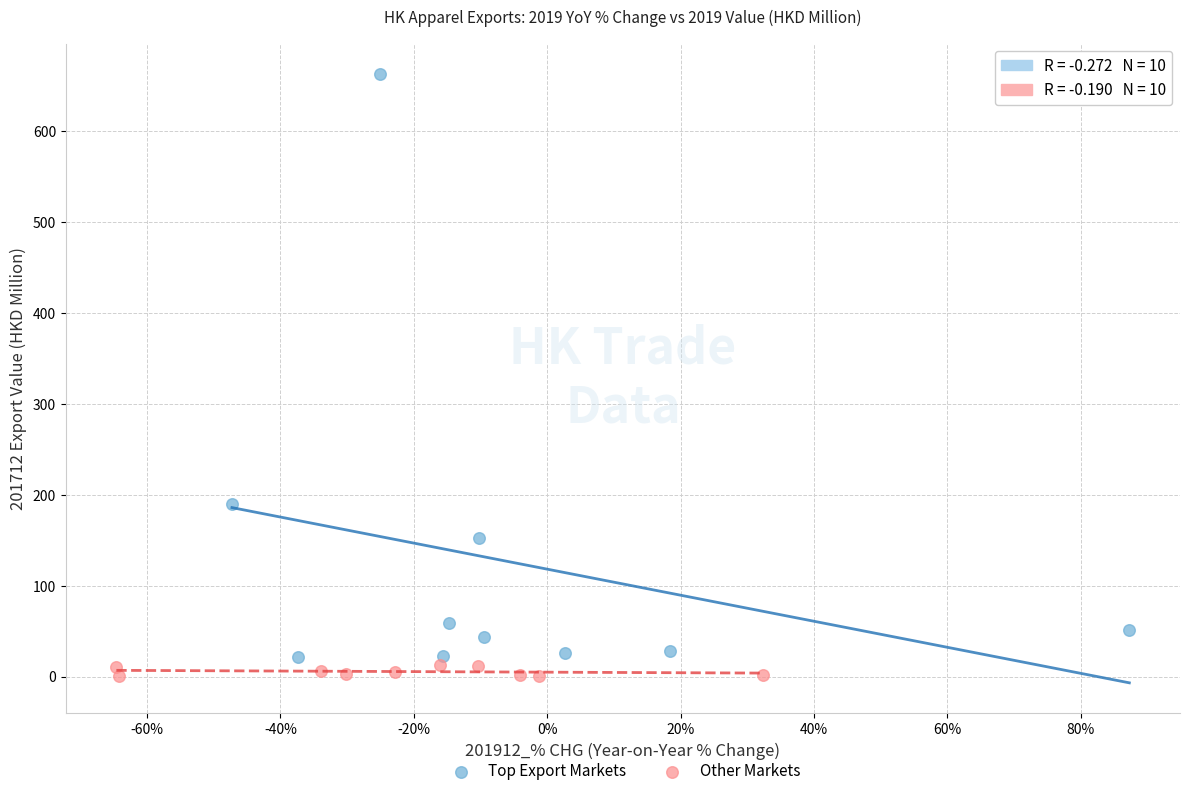

Which series contains the highest Y value?

Top Export Markets